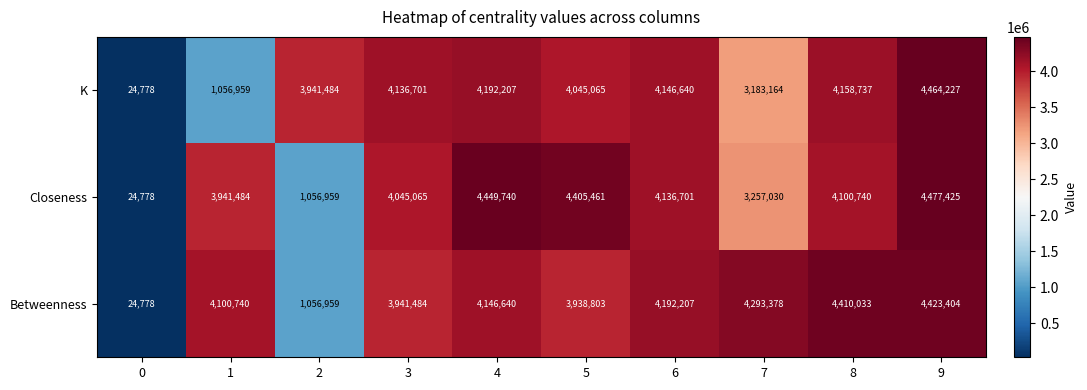

What is the smallest value displayed?

24778